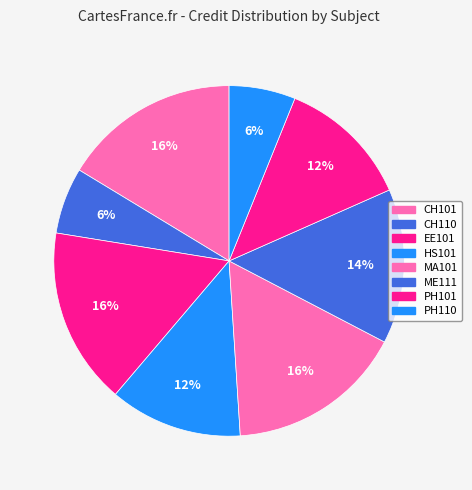

How many segments does this pie chart have?

8